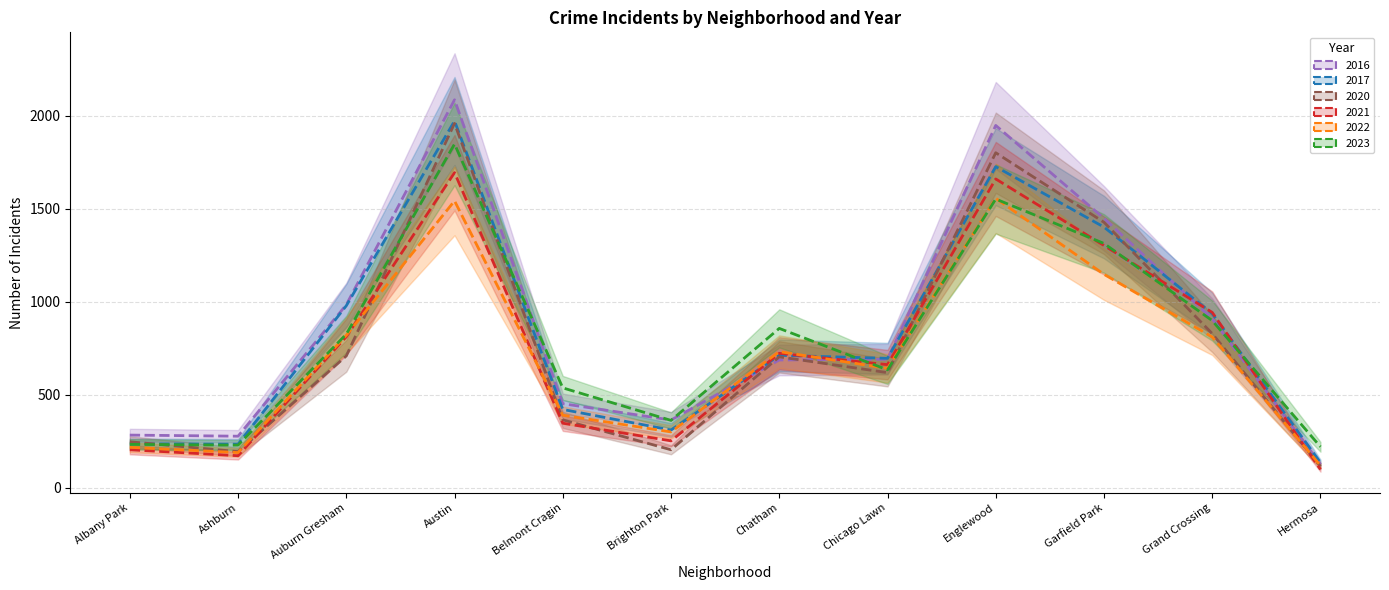

List the labels in order of 2021 value, smallest first.

Hermosa, Ashburn, Albany Park, Brighton Park, Belmont Cragin, Chicago Lawn, Chatham, Auburn Gresham, Grand Crossing, Garfield Park, Englewood, Austin